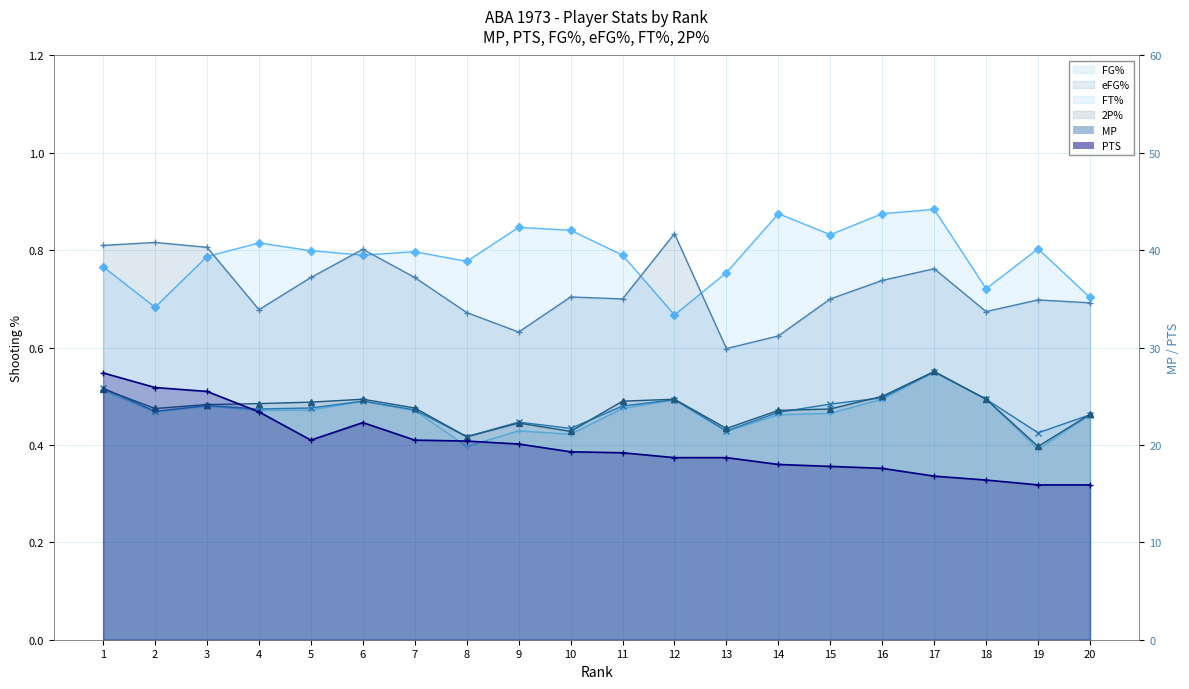

Reading left to right, extract all data points from this chart.

MP: 40.5	40.8	40.3	33.9	37.2	40.1	37.2	33.6	31.6	35.2	35.0	41.7	29.9	31.2	35.0	36.9	38.1	33.7	34.9	34.6
PTS: 27.4	25.9	25.5	23.4	20.5	22.3	20.5	20.4	20.1	19.3	19.2	18.7	18.7	18.0	17.8	17.6	16.8	16.4	15.9	15.9
FG%: 0.5	0.5	0.5	0.5	0.5	0.5	0.5	0.4	0.4	0.4	0.5	0.5	0.4	0.5	0.5	0.5	0.6	0.5	0.4	0.5
eFG%: 0.5	0.5	0.5	0.5	0.5	0.5	0.5	0.4	0.4	0.4	0.5	0.5	0.4	0.5	0.5	0.5	0.6	0.5	0.4	0.5
FT%: 0.8	0.7	0.8	0.8	0.8	0.8	0.8	0.8	0.8	0.8	0.8	0.7	0.8	0.9	0.8	0.9	0.9	0.7	0.8	0.7
2P%: 0.5	0.5	0.5	0.5	0.5	0.5	0.5	0.4	0.4	0.4	0.5	0.5	0.4	0.5	0.5	0.5	0.6	0.5	0.4	0.5